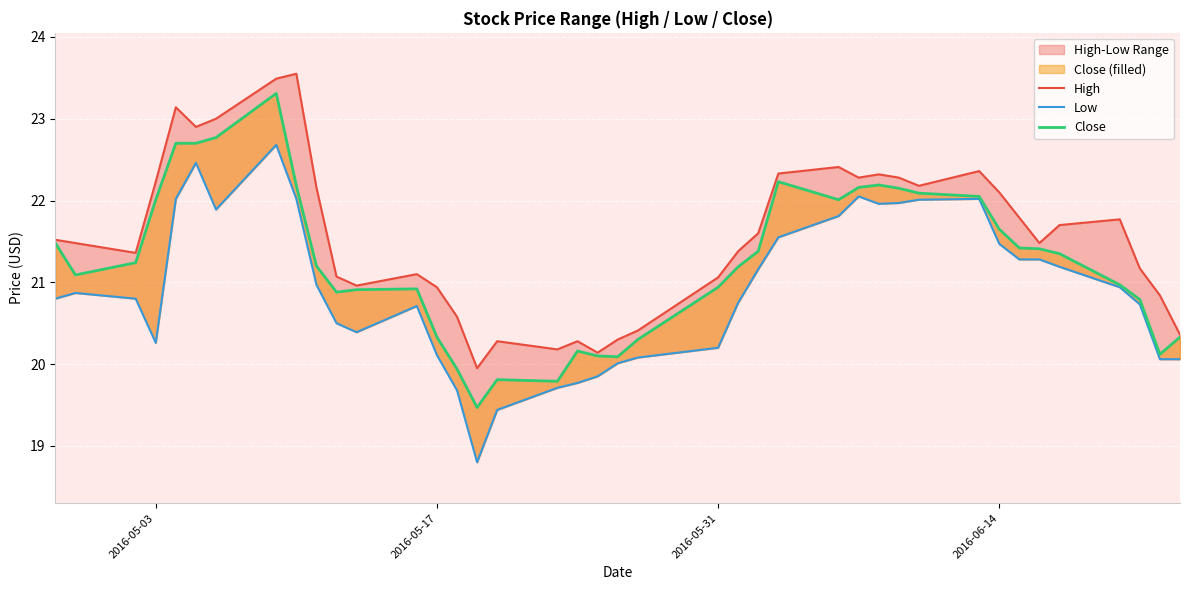

True or false: Low and High intersect in this chart.

False